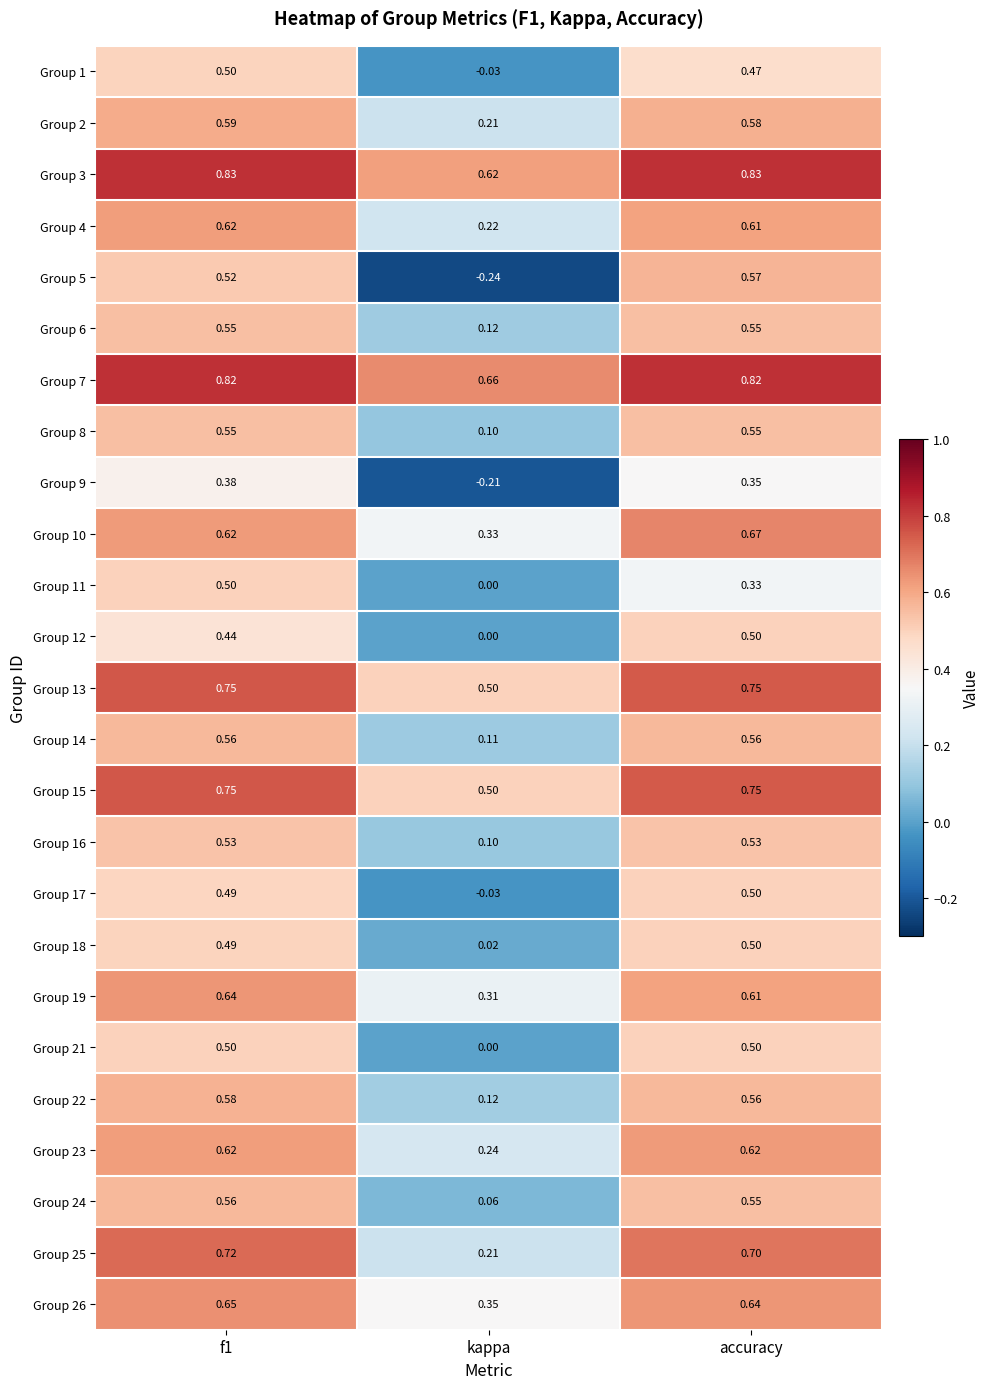

Between f1 and accuracy, which series saw the biggest shift?

Group 11